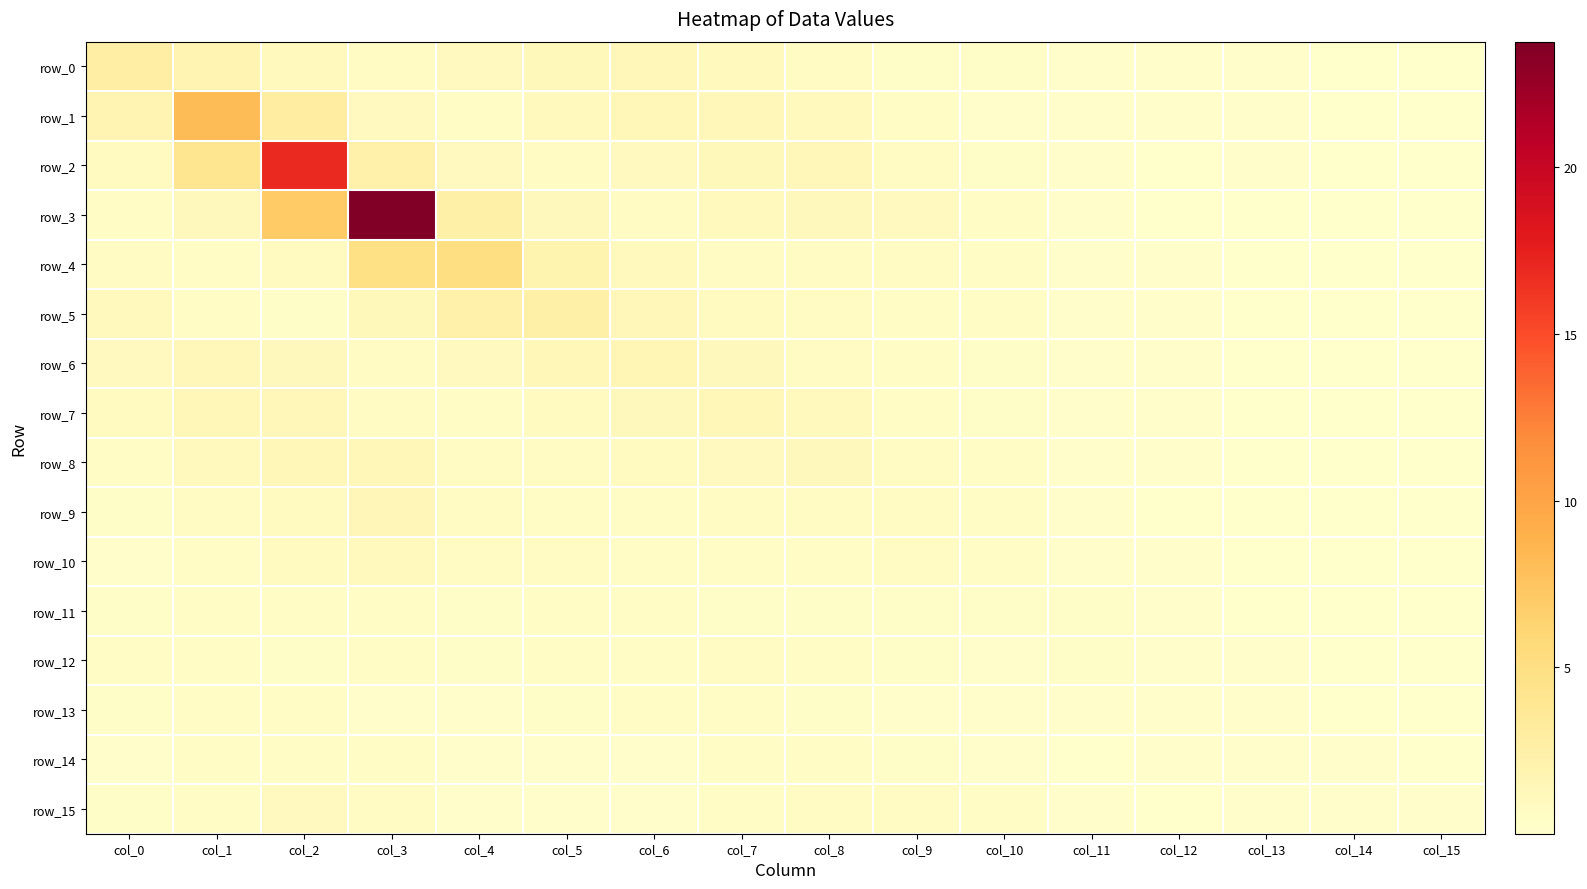

The value of row_3 at col_2 is 7.0. True or false?

True